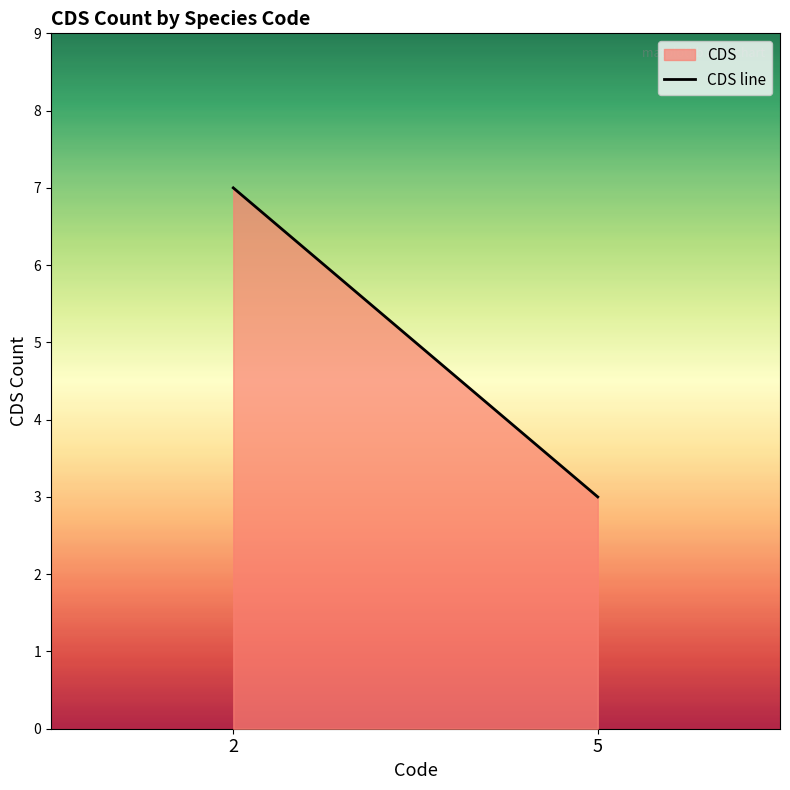

How many lines are shown in the chart?

1